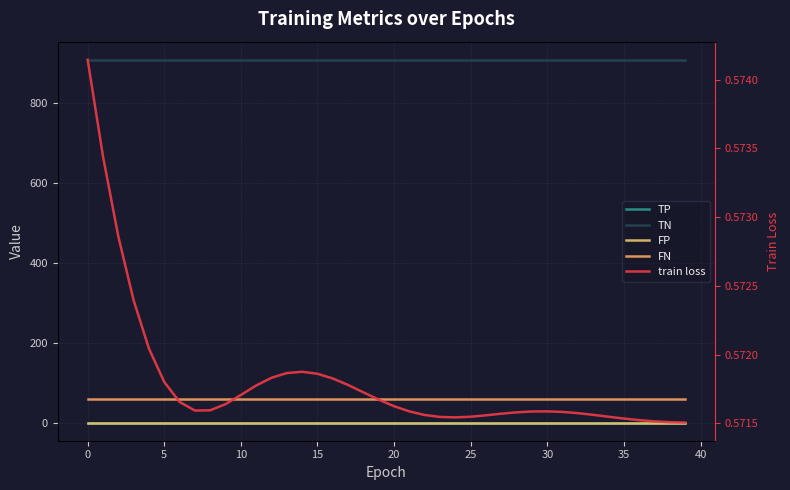

What is the label of the 10th point from the right?

30